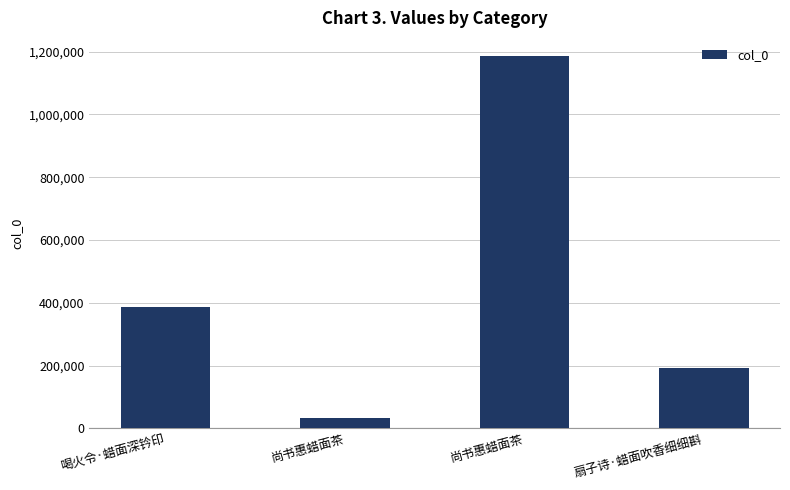

Where does the data first go above 387708?

尚书惠蜡面茶